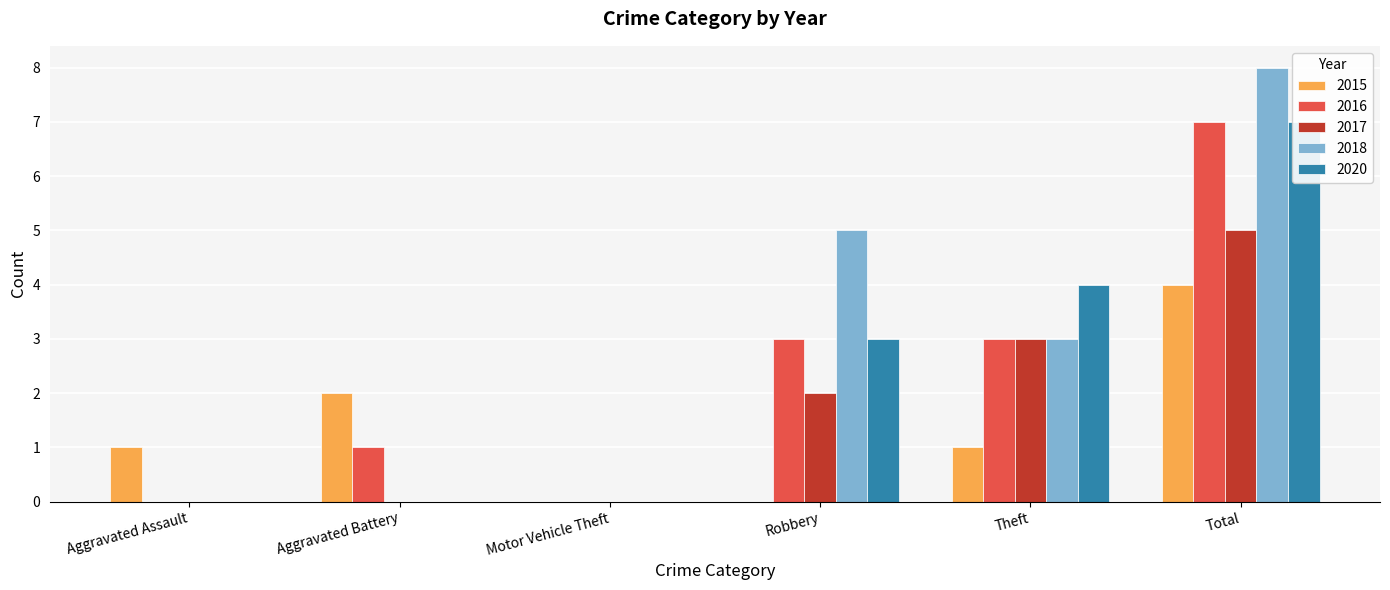

How many groups of bars are there?

6